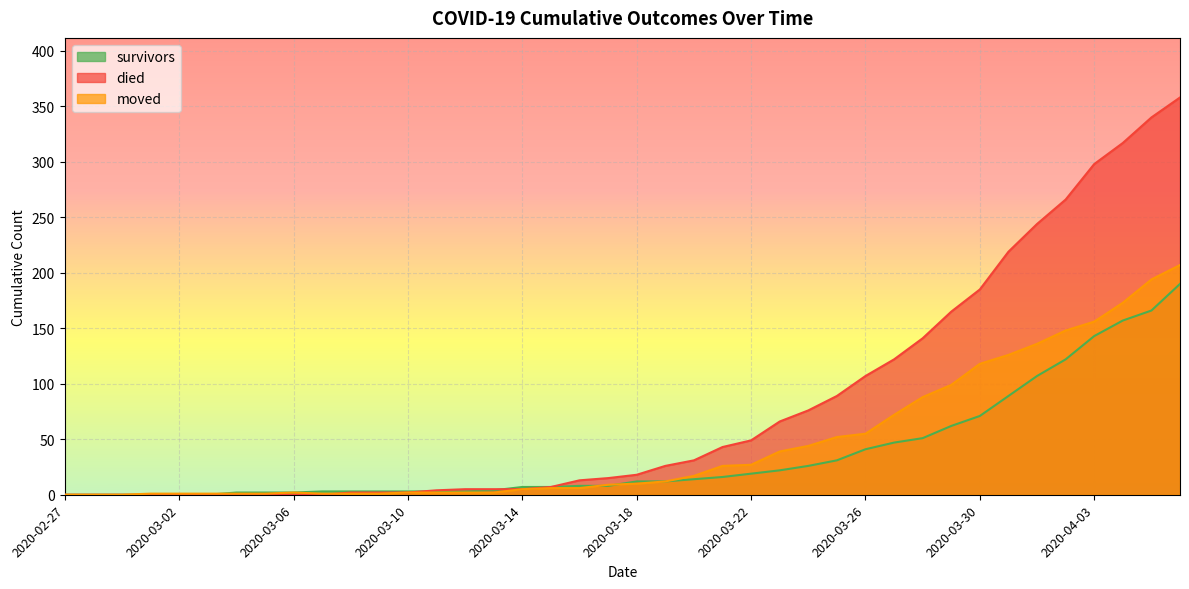

True or false: survivors has more than 1 points higher than both neighbors.

False